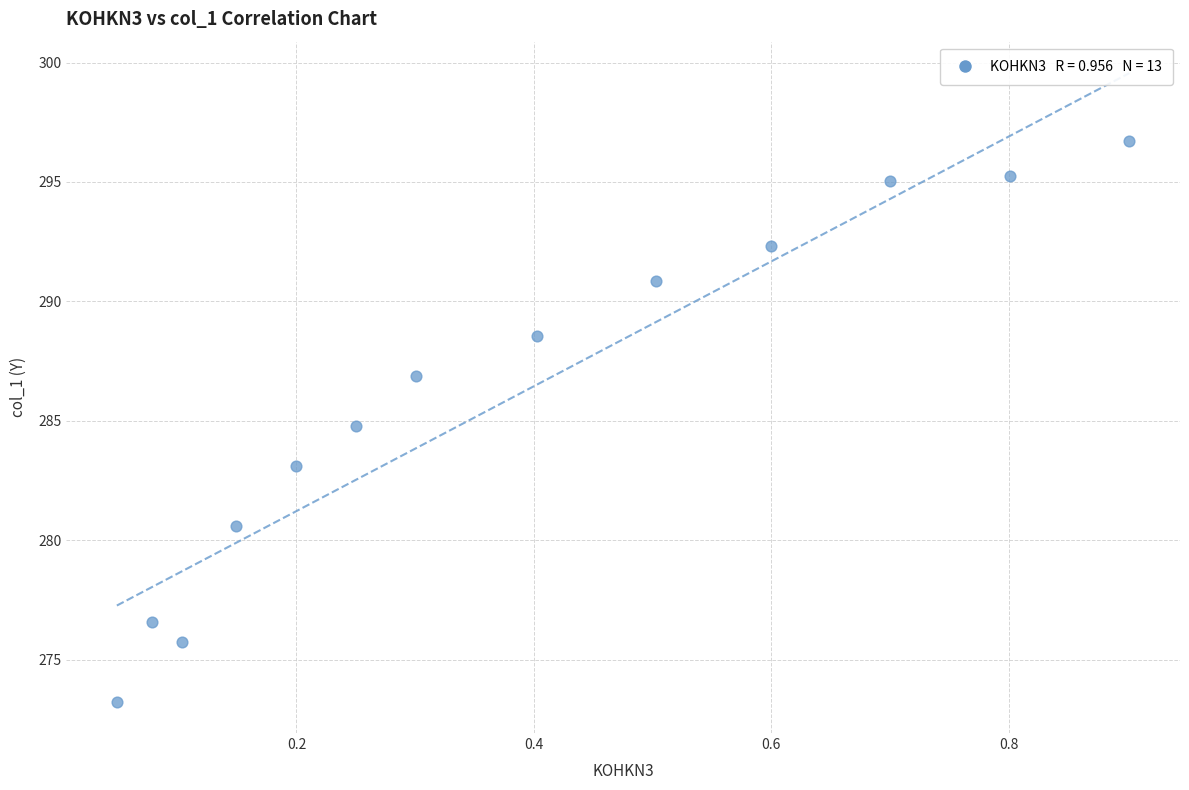

What is the range of X values (max minus min)?

0.9